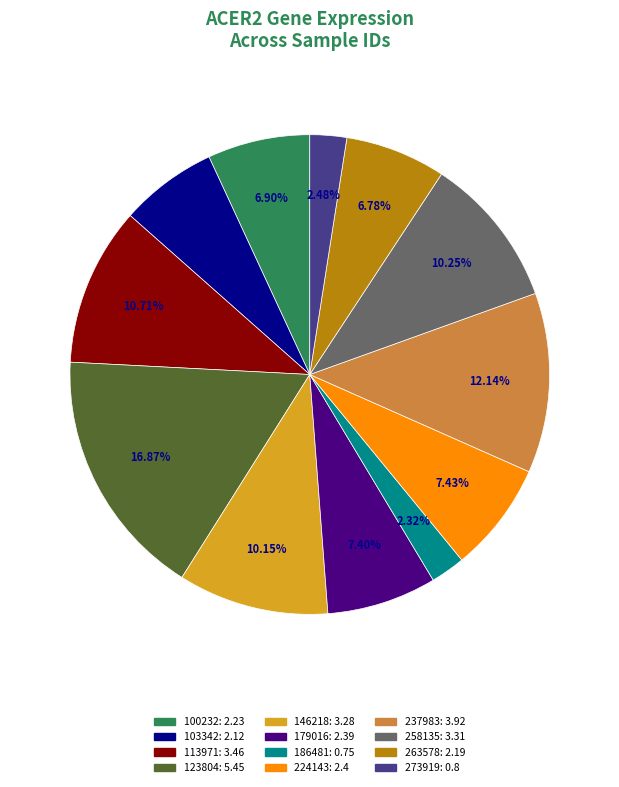

True or false: 146218 accounts for 10% of the total.

True